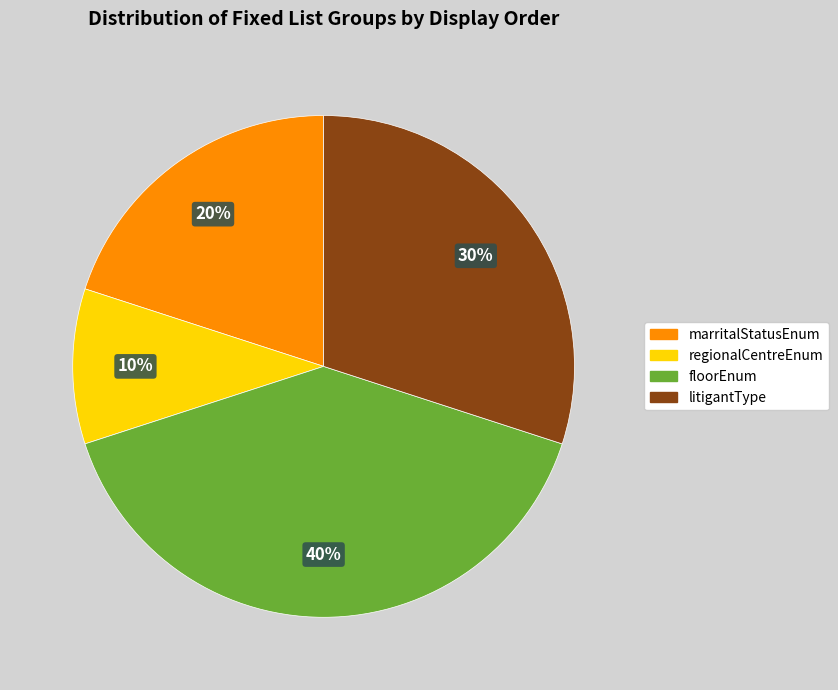

Which slice is the smallest?

regionalCentreEnum